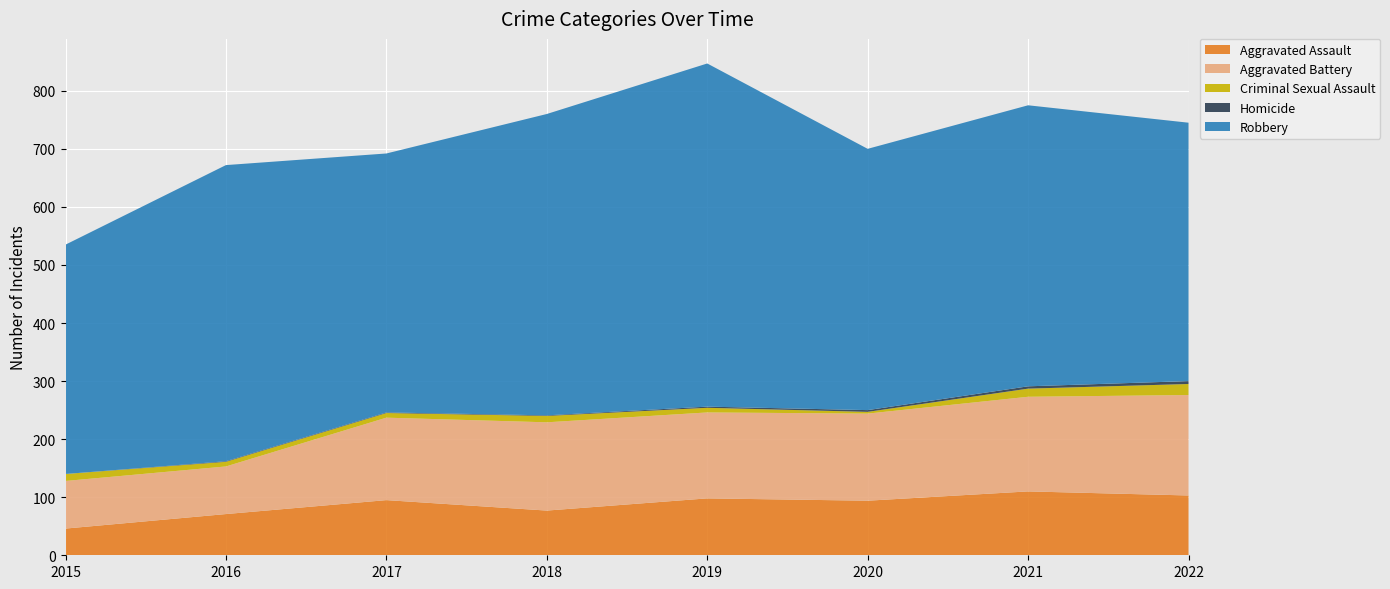

Reading left to right, transcribe all the data shown in this chart.

Aggravated Assault: 2015=46	2016=71	2017=95	2018=77	2019=98	2020=94	2021=110	2022=103
Aggravated Battery: 2015=82	2016=82	2017=142	2018=152	2019=148	2020=150	2021=163	2022=173
Criminal Sexual Assault: 2015=12	2016=8	2017=8	2018=11	2019=8	2020=3	2021=14	2022=19
Homicide: 2015=0	2016=1	2017=1	2018=1	2019=2	2020=3	2021=4	2022=5
Robbery: 2015=395	2016=510	2017=446	2018=519	2019=591	2020=450	2021=484	2022=445